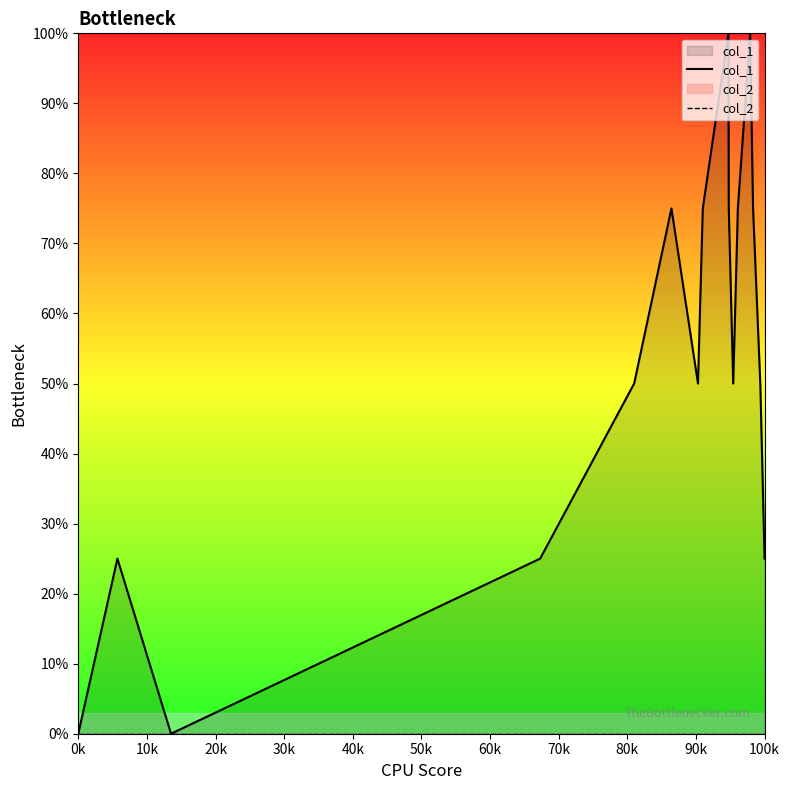

In col_1, how many points are higher than both neighbors (excluding endpoints)?

4